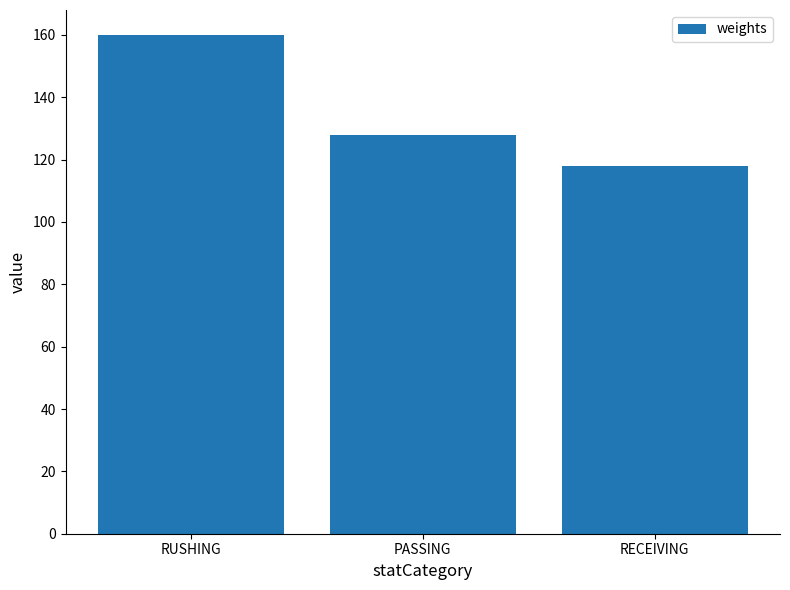

Rank the categories by value from lowest to highest.

RECEIVING, PASSING, RUSHING